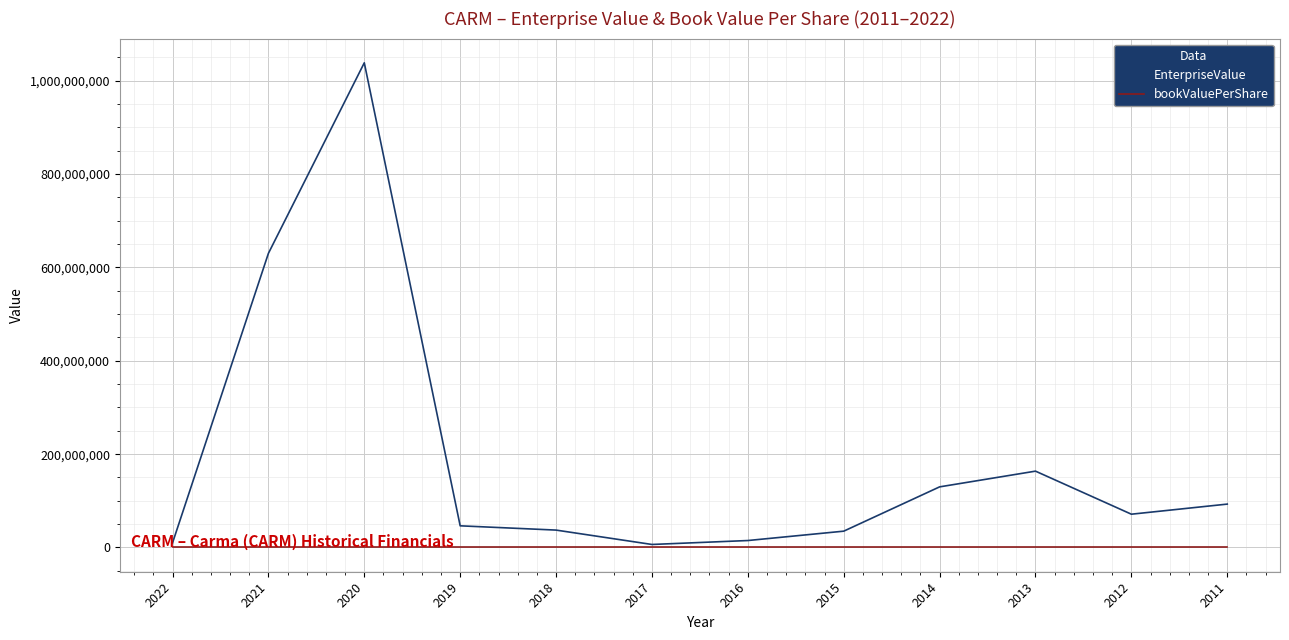

What is the average value of the bookValuePerShare series?

13.7